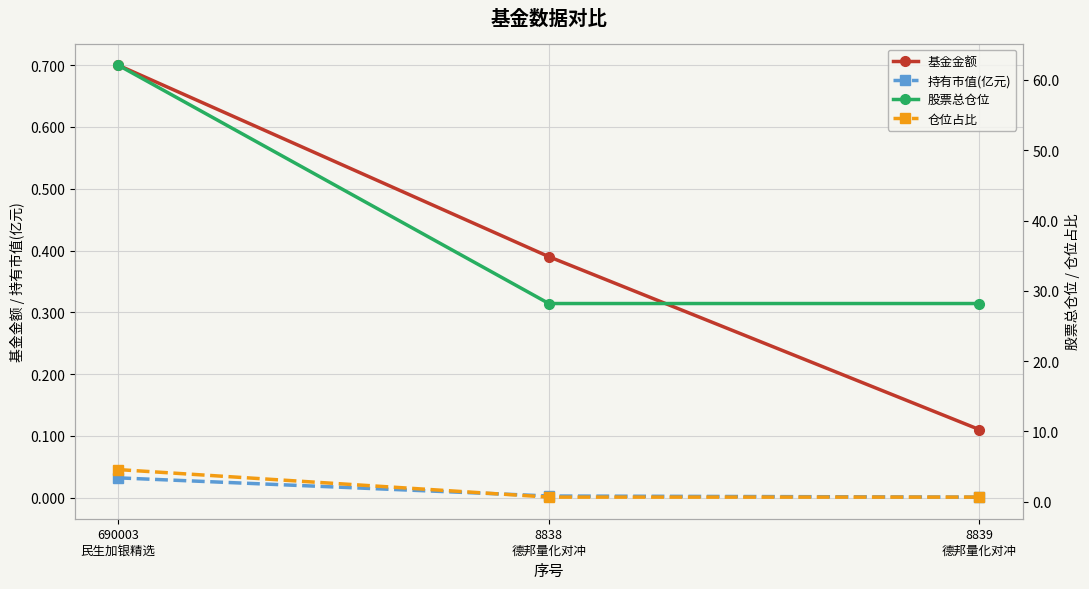

Is it true that 持有市值(亿元) equals 0.0 at 8838
德邦量化对冲?

False